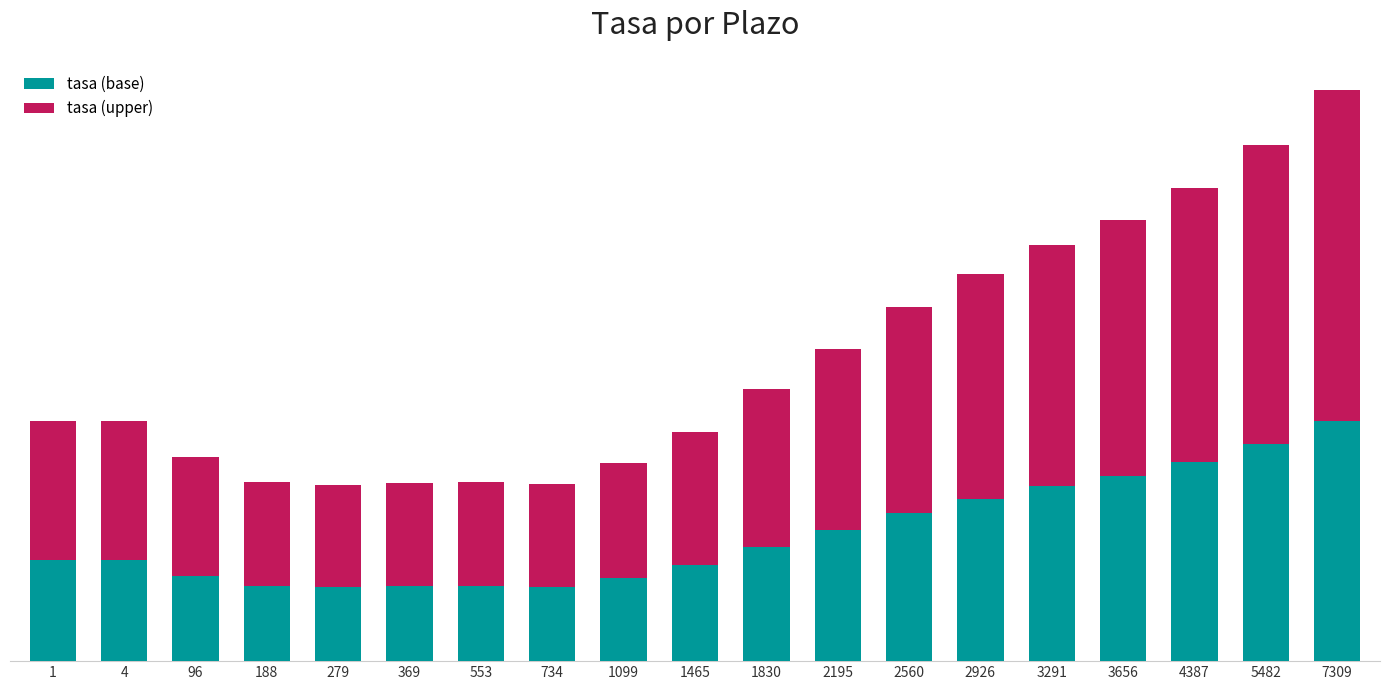

What are all the series names shown in the legend?

tasa (base), tasa (upper)